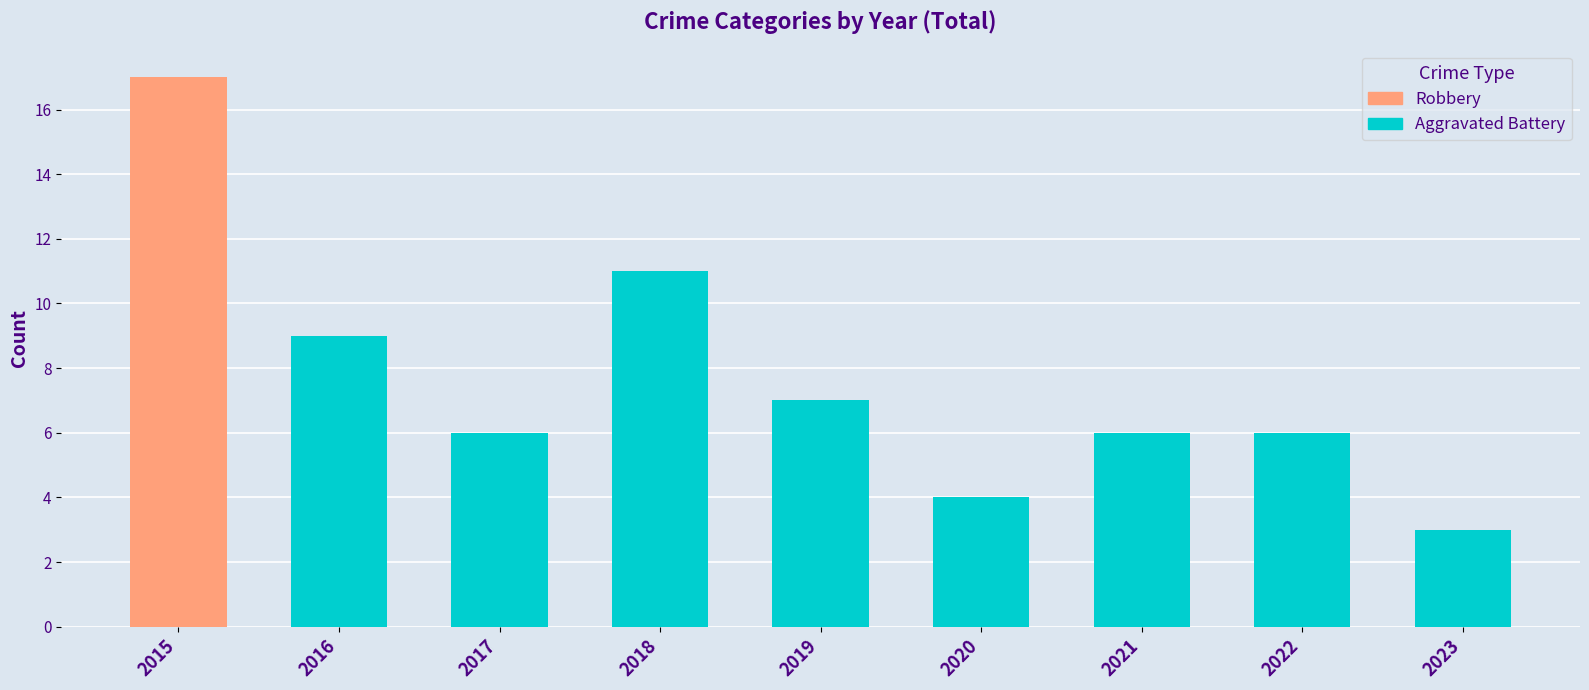

At which category is the sum across all series the highest?

2015